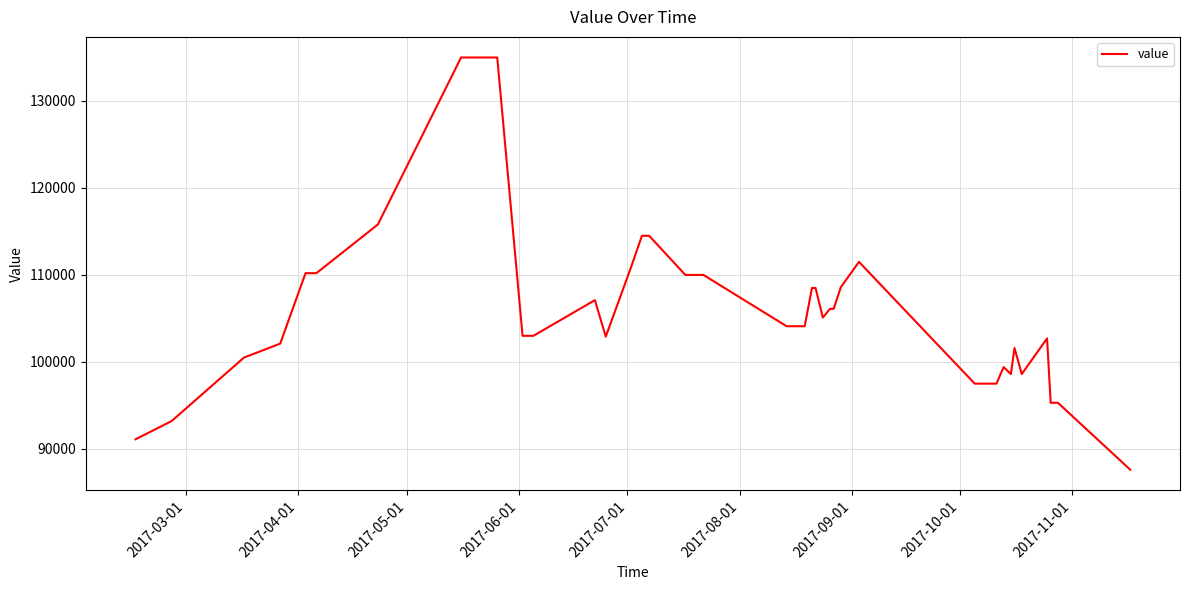

What is the greatest value displayed?

135000